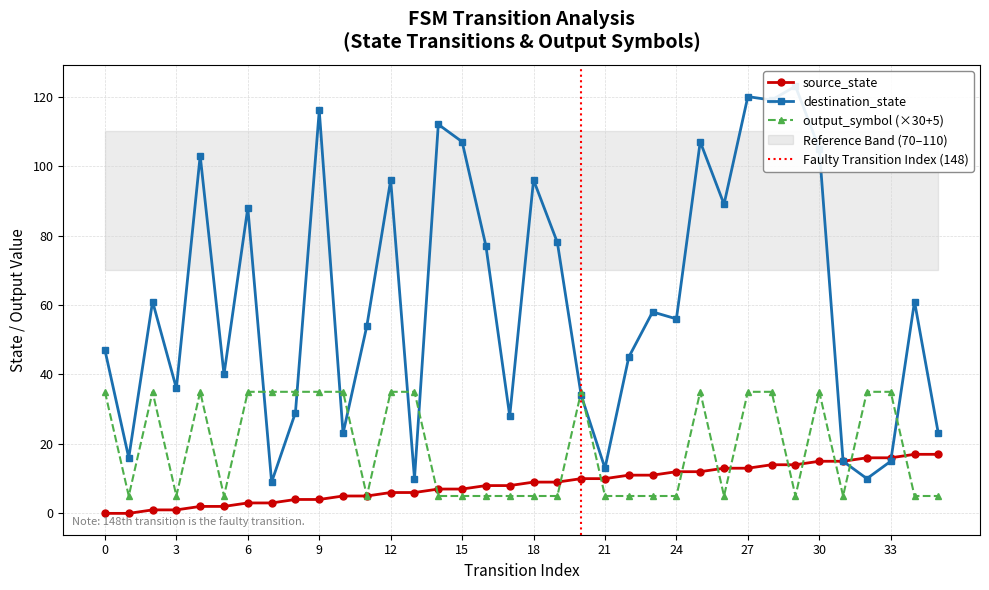

At which category is the sum across all series the highest?

27